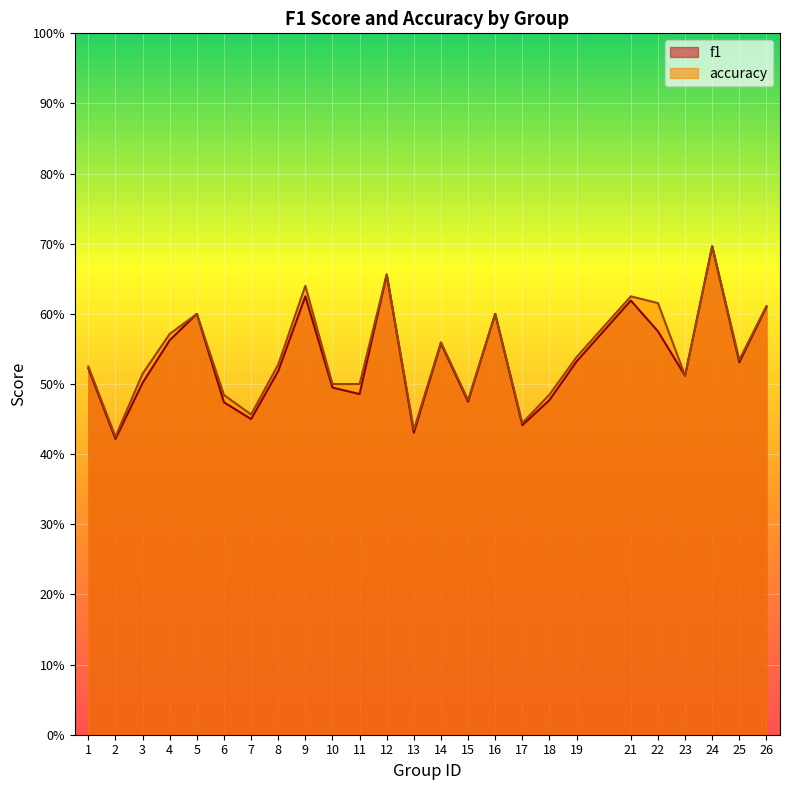

At which category is the sum across all series the highest?

24